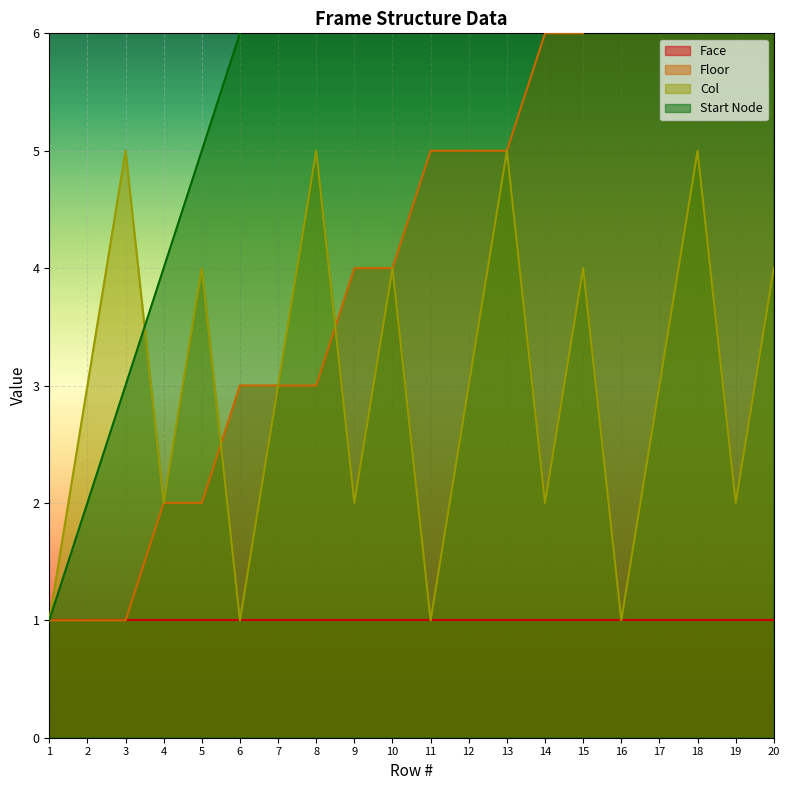

Which category has the lowest value across all series?

1